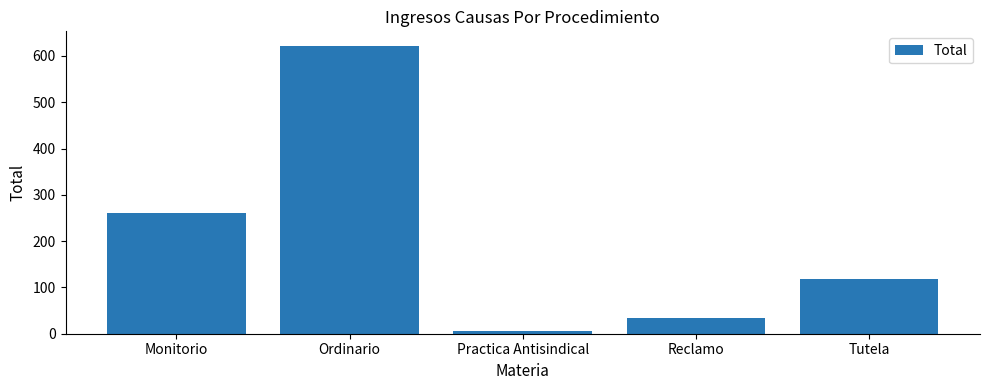

List the labels in order of value, smallest first.

Practica Antisindical, Reclamo, Tutela, Monitorio, Ordinario